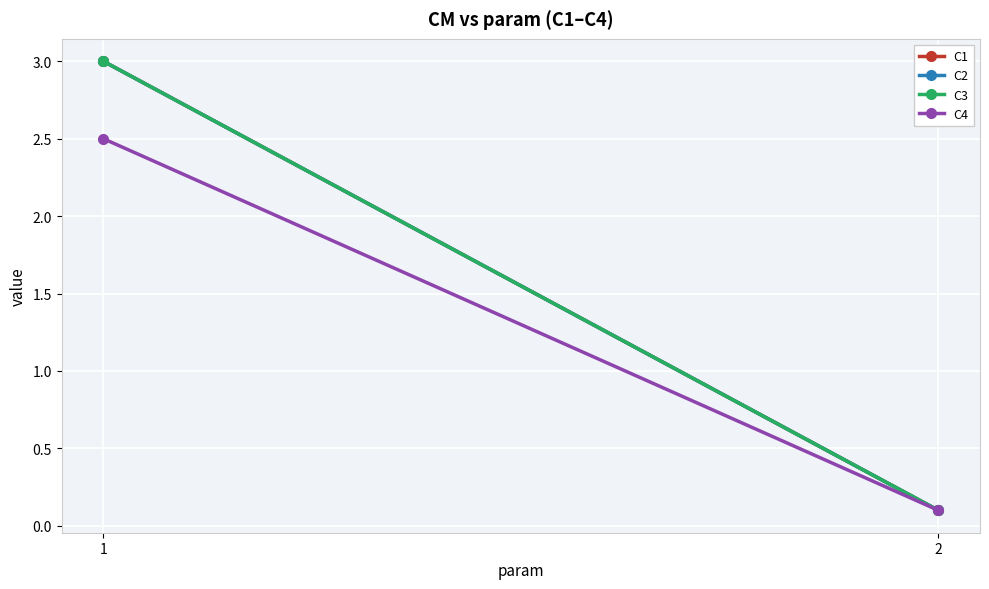

What are all the series names shown in the legend?

C1, C2, C3, C4